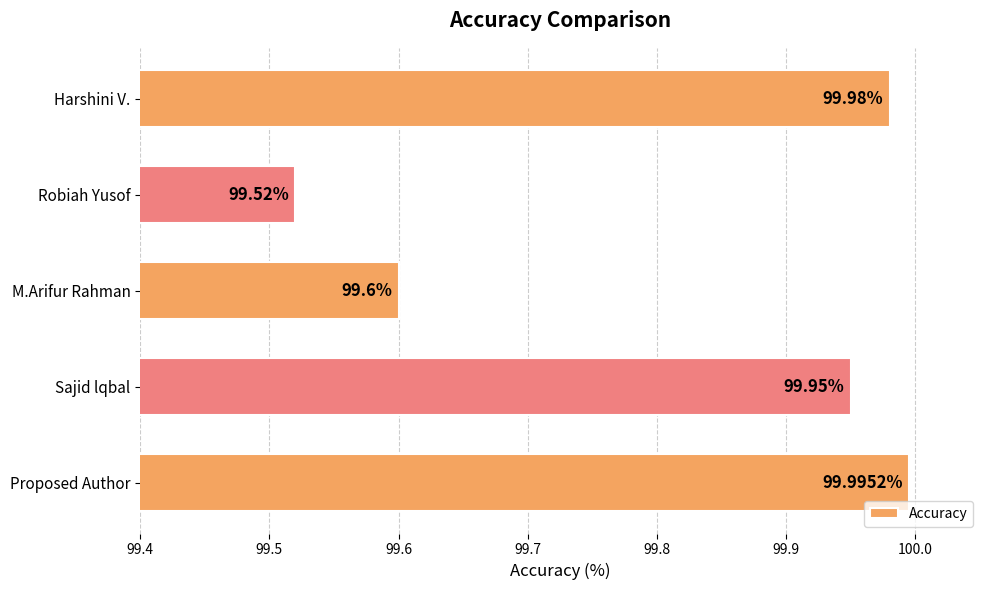

What is the difference between the maximum and second lowest values?

0.4